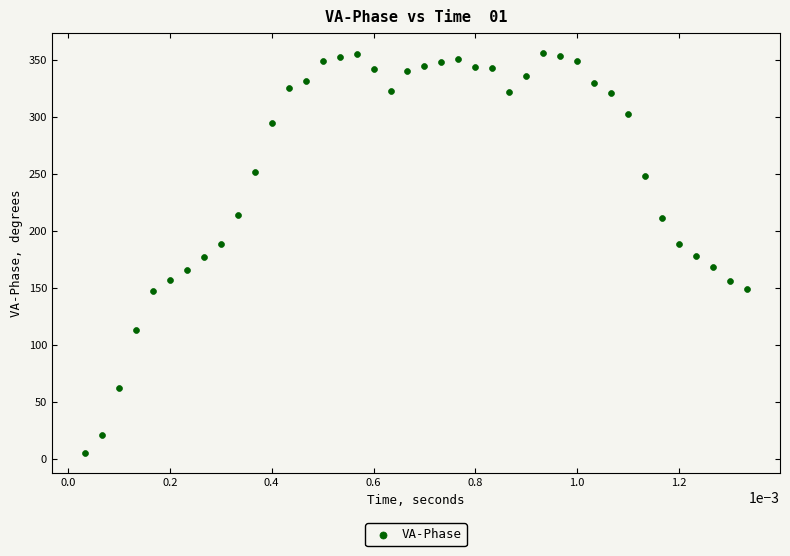

What is the range of Y values (max minus min)?

351.2